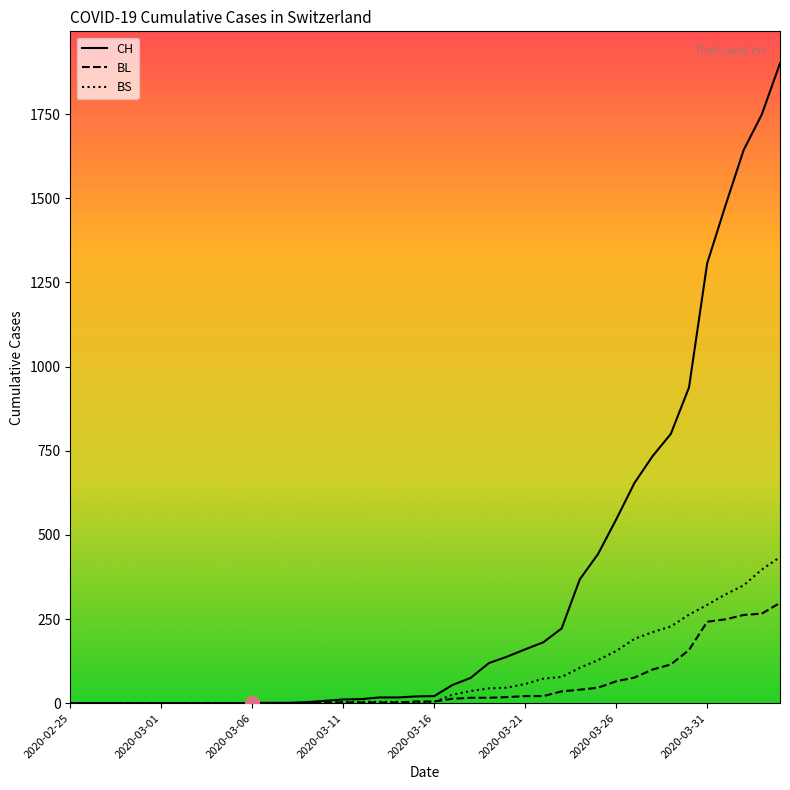

Does the chart have visible grid lines?

No